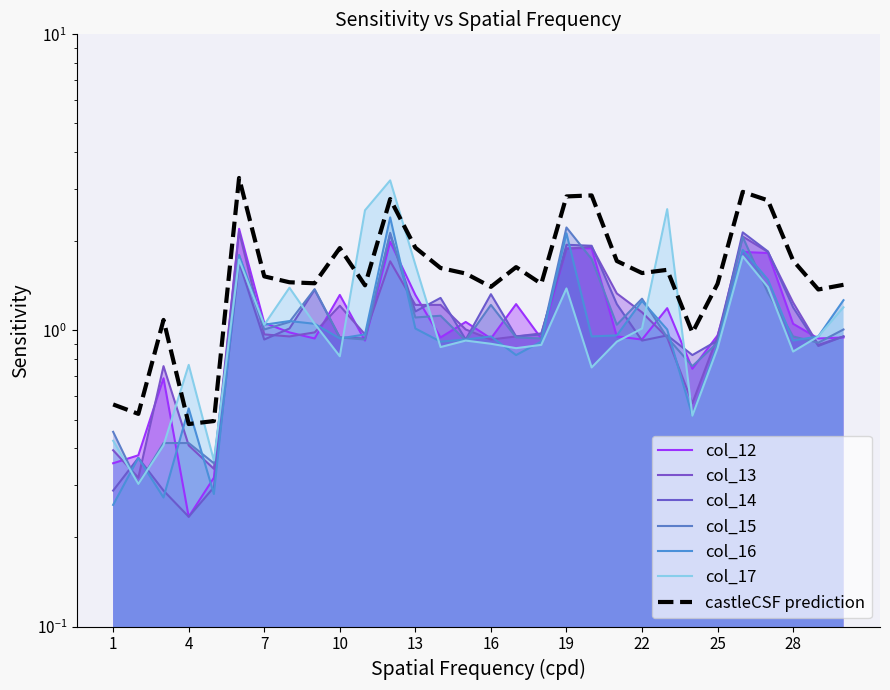

Which label corresponds to the largest value in the chart?

12